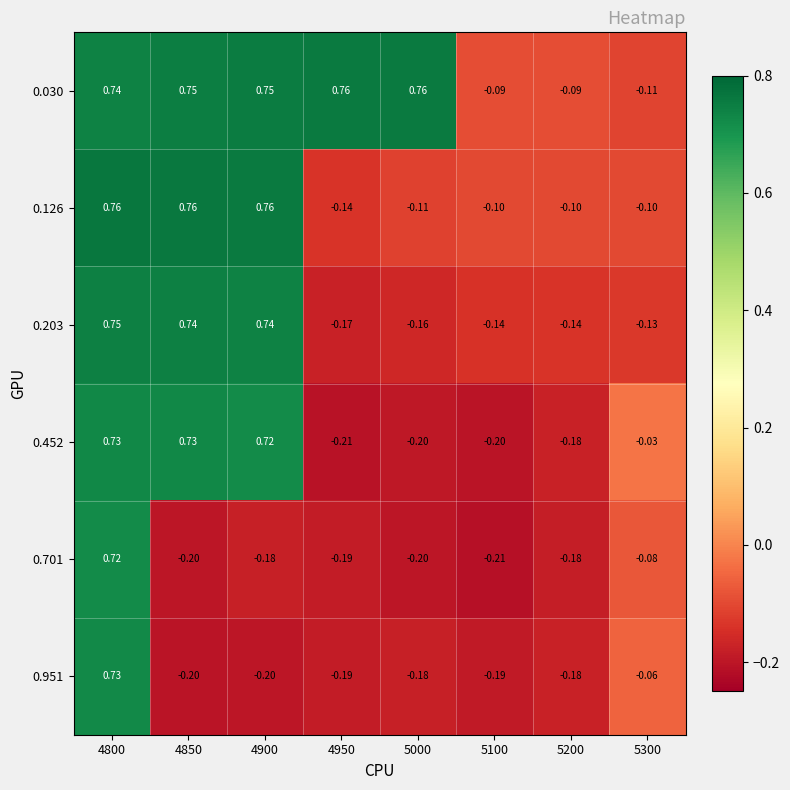

How many series are shown in this chart?

6